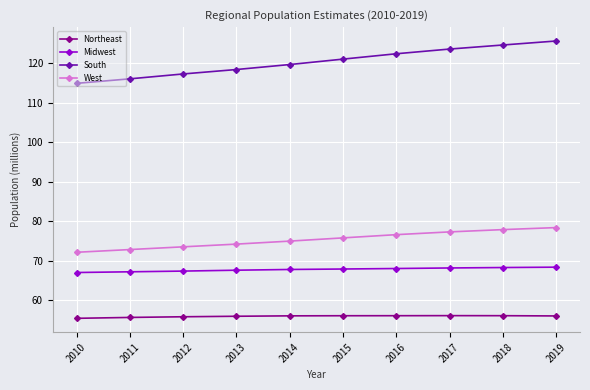

How many lines are shown in the chart?

4